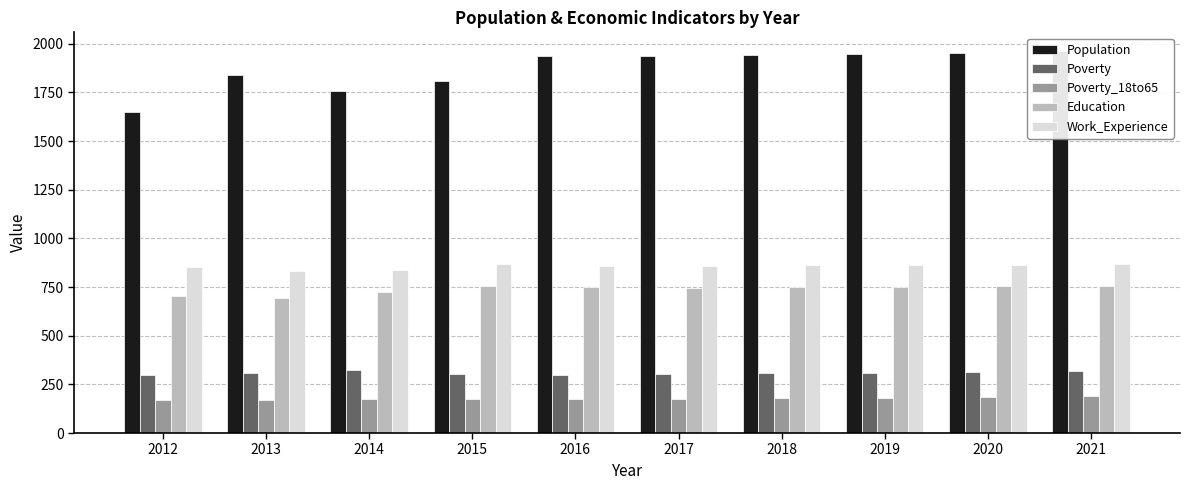

At how many categories does at least one series exceed 1654?

9